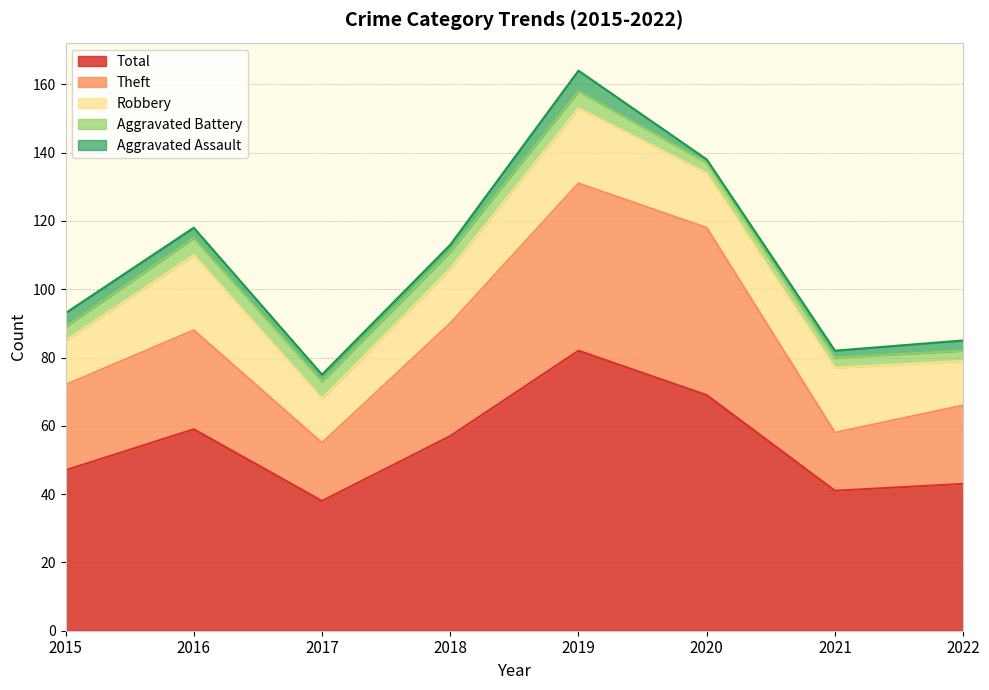

At which label is Theft closest to 33?

2018